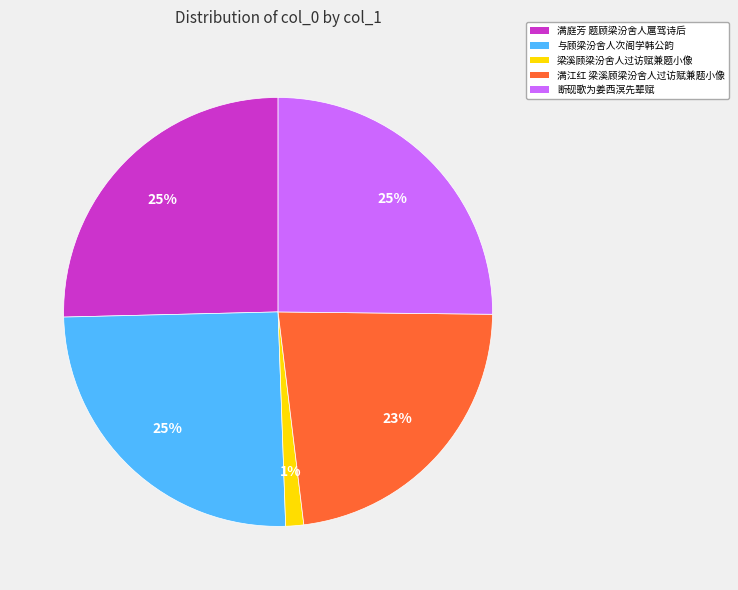

Count the number of slices in the pie.

5